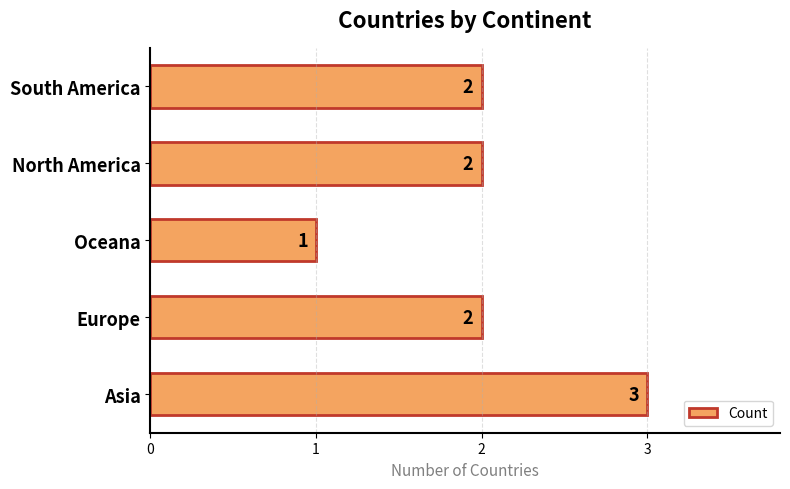

Does the chart contain stacked bars?

No